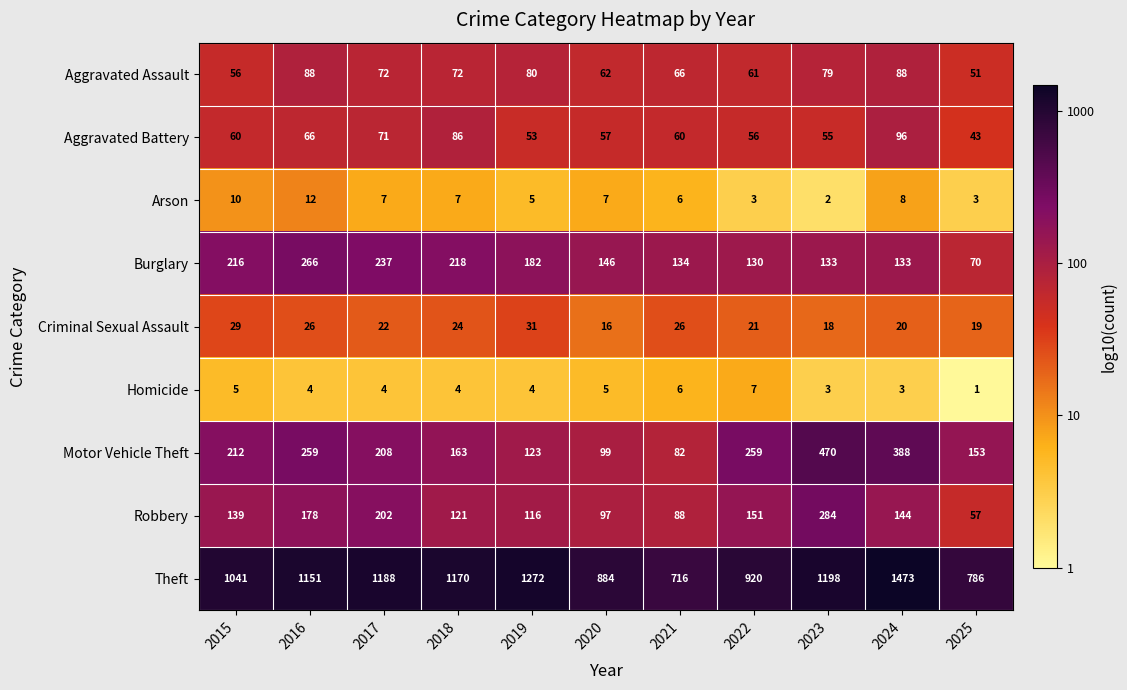

Which series has the largest total across all categories?

Theft